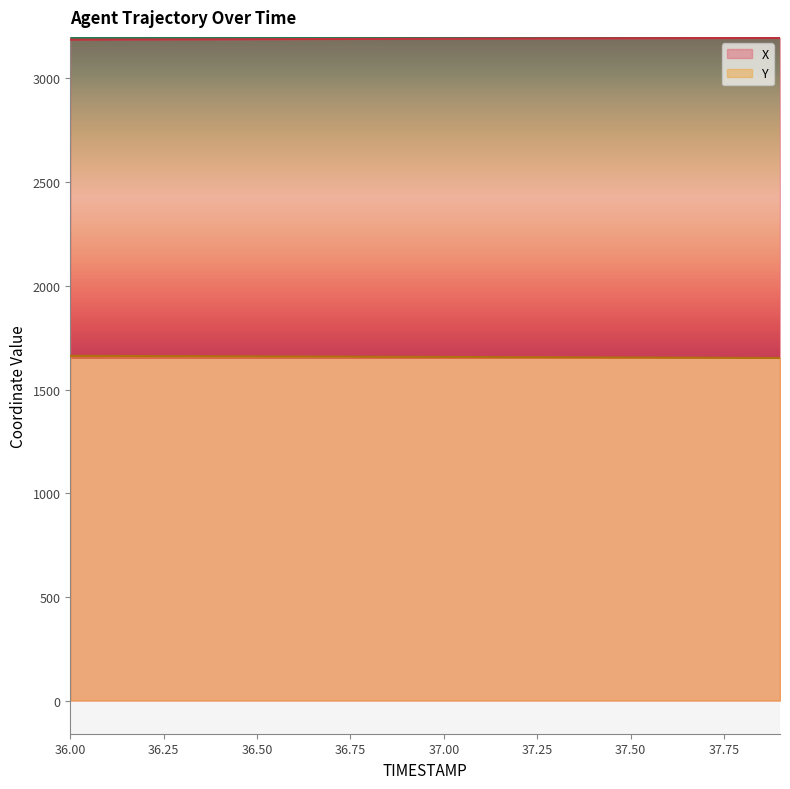

The X series shows 1564.6 at 36.2. True or false?

False